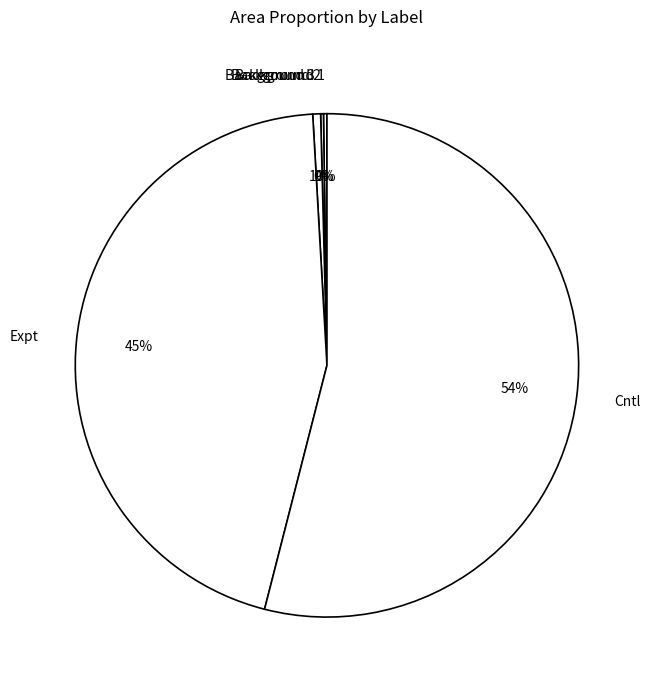

What is the largest slice in the pie chart?

Cntl